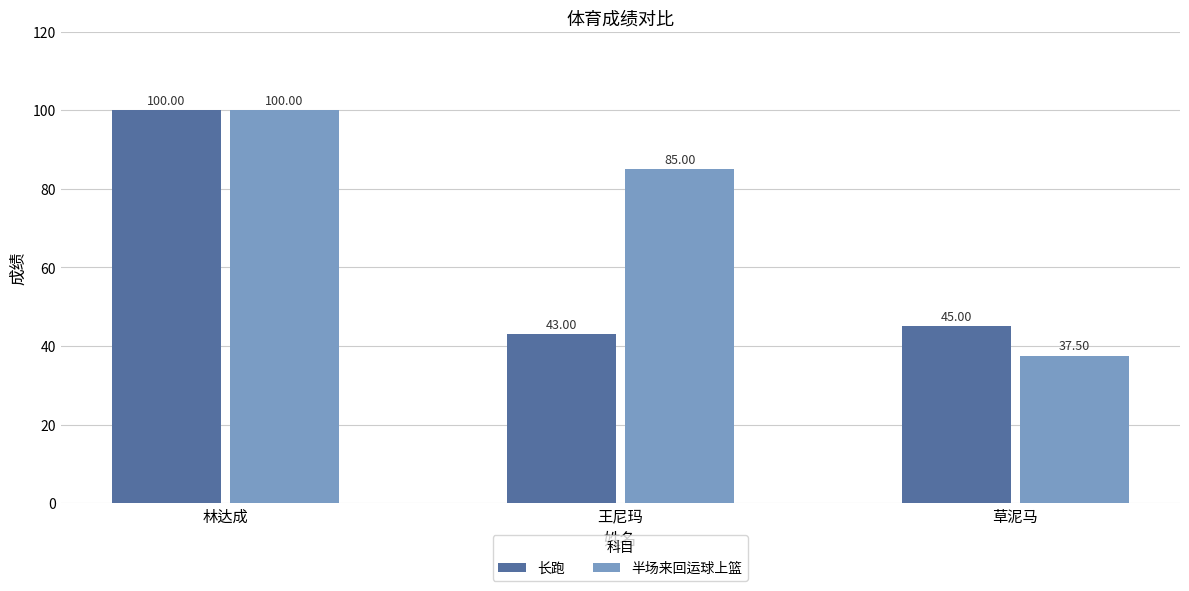

Is the value of 长跑 at 林达成 greater than the value of 半场来回运球上篮 at 草泥马?

Yes